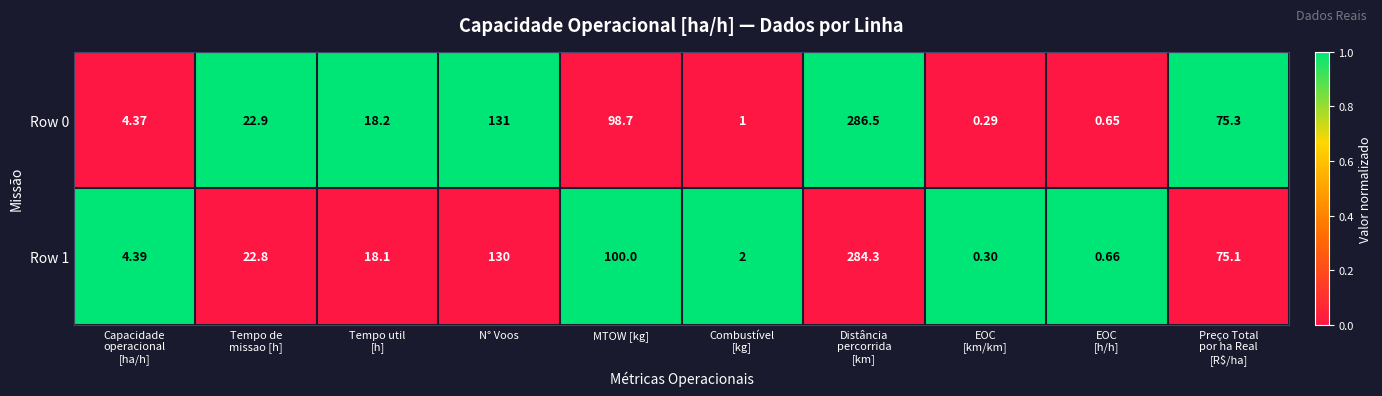

Rank the series by their maximum value, from highest to lowest.

Row 0, Row 1